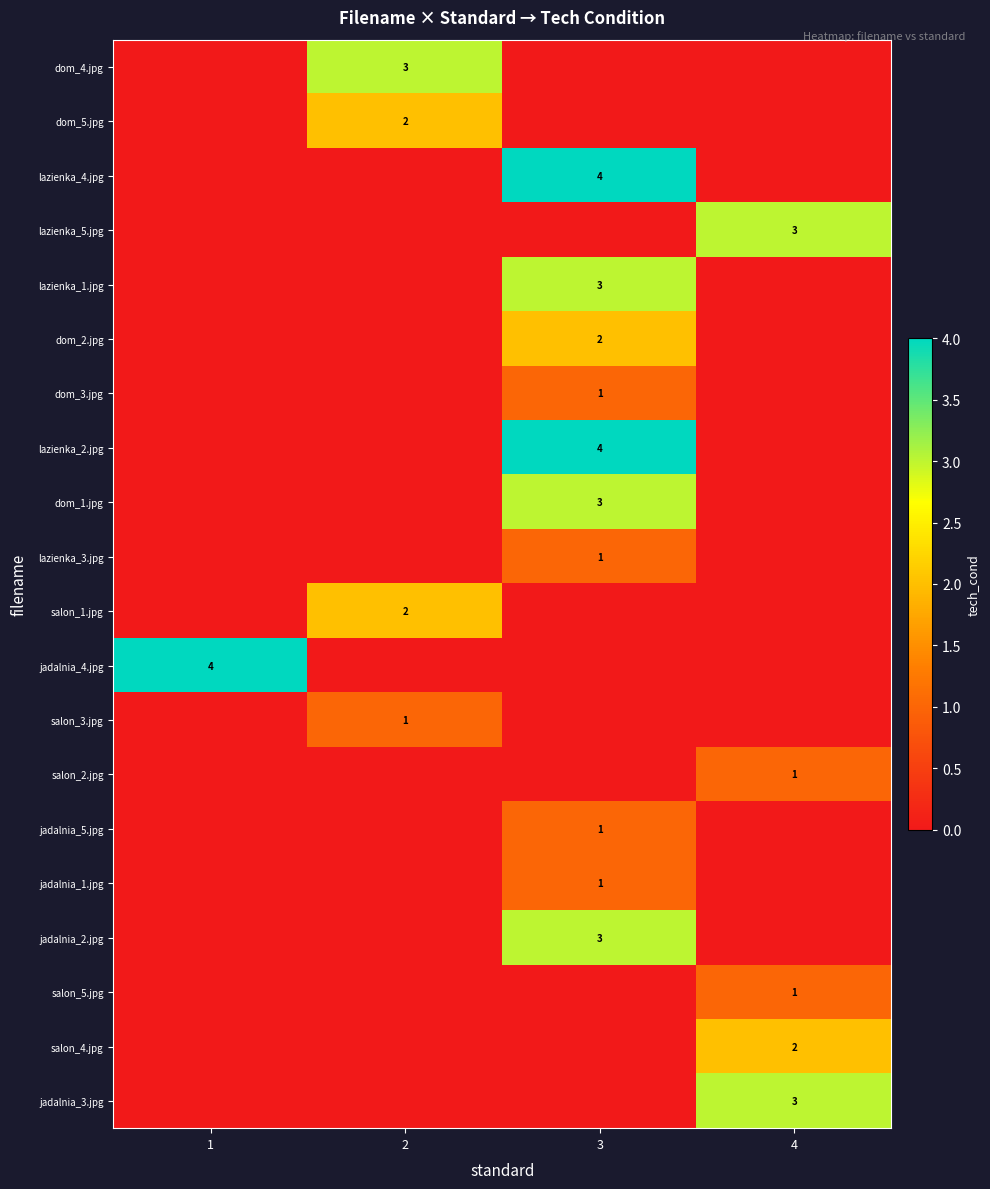

The lazienka_4.jpg series shows 2 at 3. True or false?

False